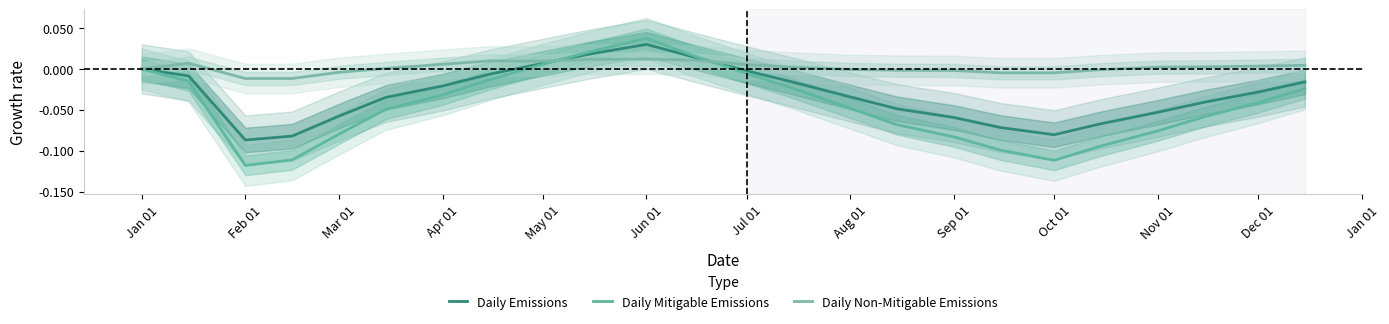

At Jan 01, list the series in order from largest to smallest.

Daily Emissions, Daily Mitigable Emissions, Daily Non-Mitigable Emissions